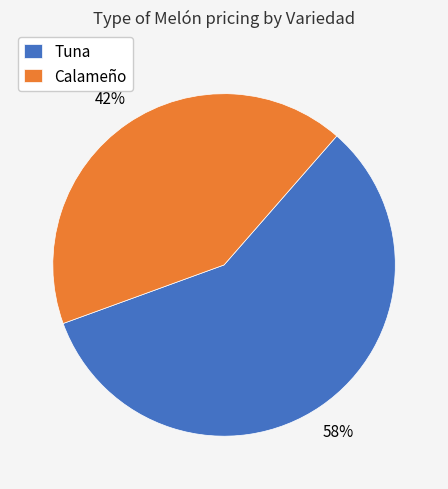

Count the number of slices in the pie.

2